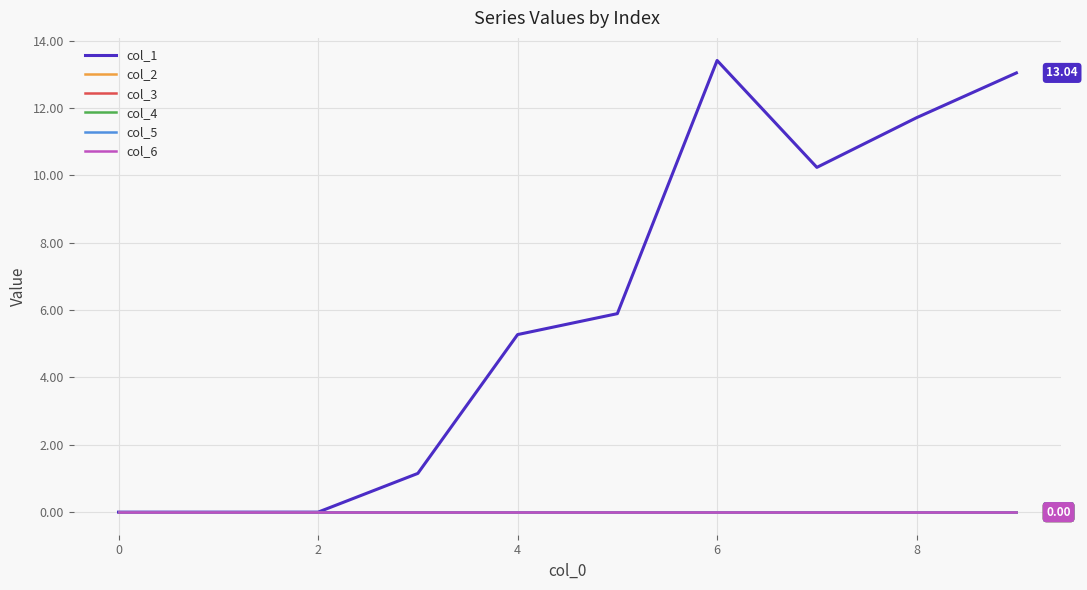

True or false: col_2 and col_6 cross at least once.

False